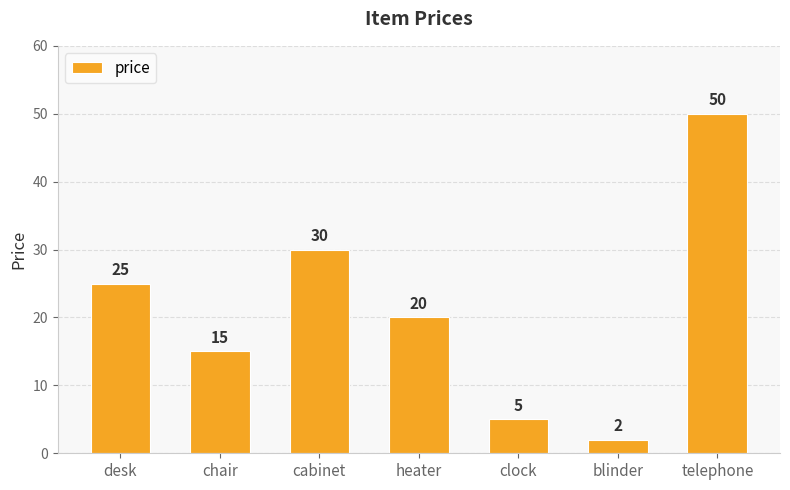

What is the label of the 1st bar from the right?

telephone